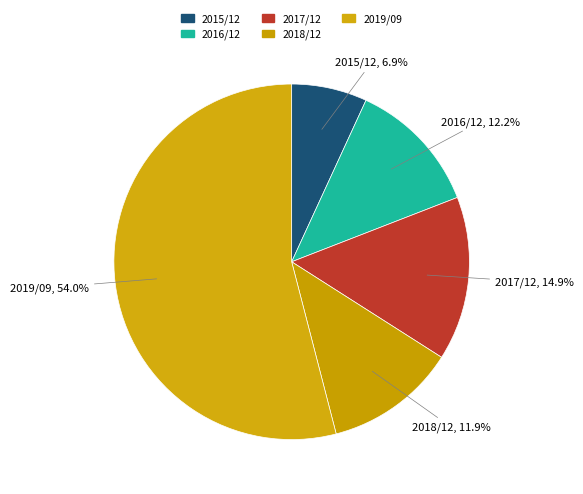

Count the number of slices in the pie.

5